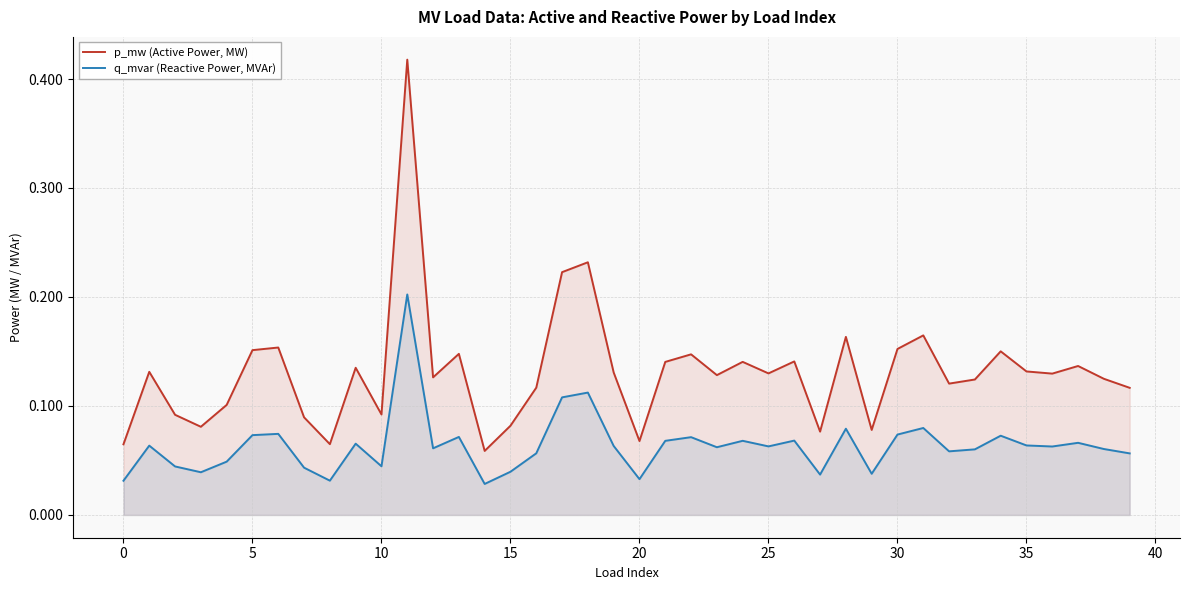

Rank the series by their maximum value, from lowest to highest.

q_mvar (Reactive Power, MVAr), p_mw (Active Power, MW)